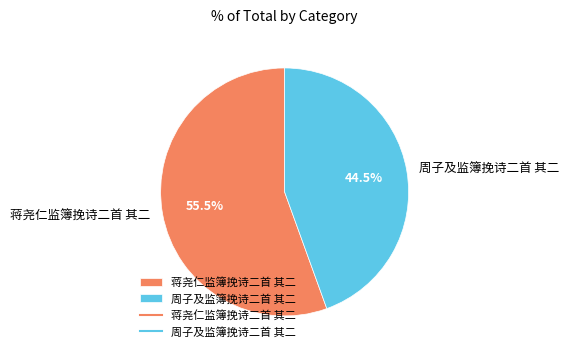

Does 蒋尧仁监簿挽诗二首 其二 represent more than half of the total?

Yes